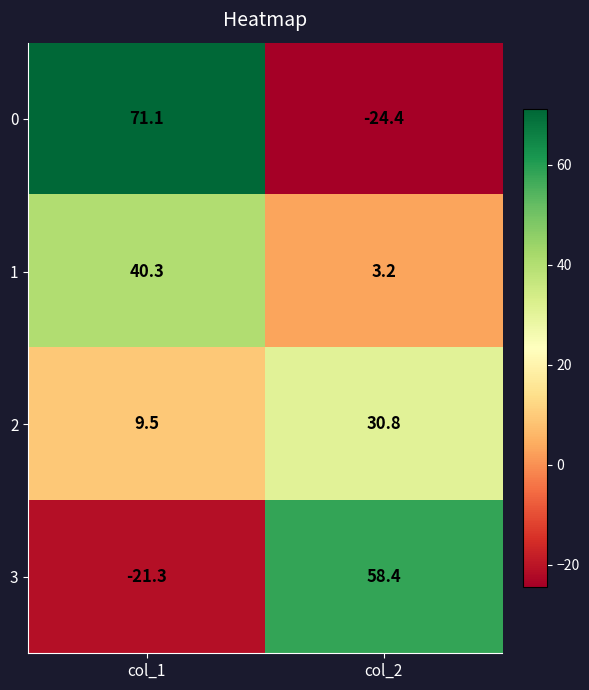

List the series in order of their overall mean, lowest first.

3, 2, 1, 0